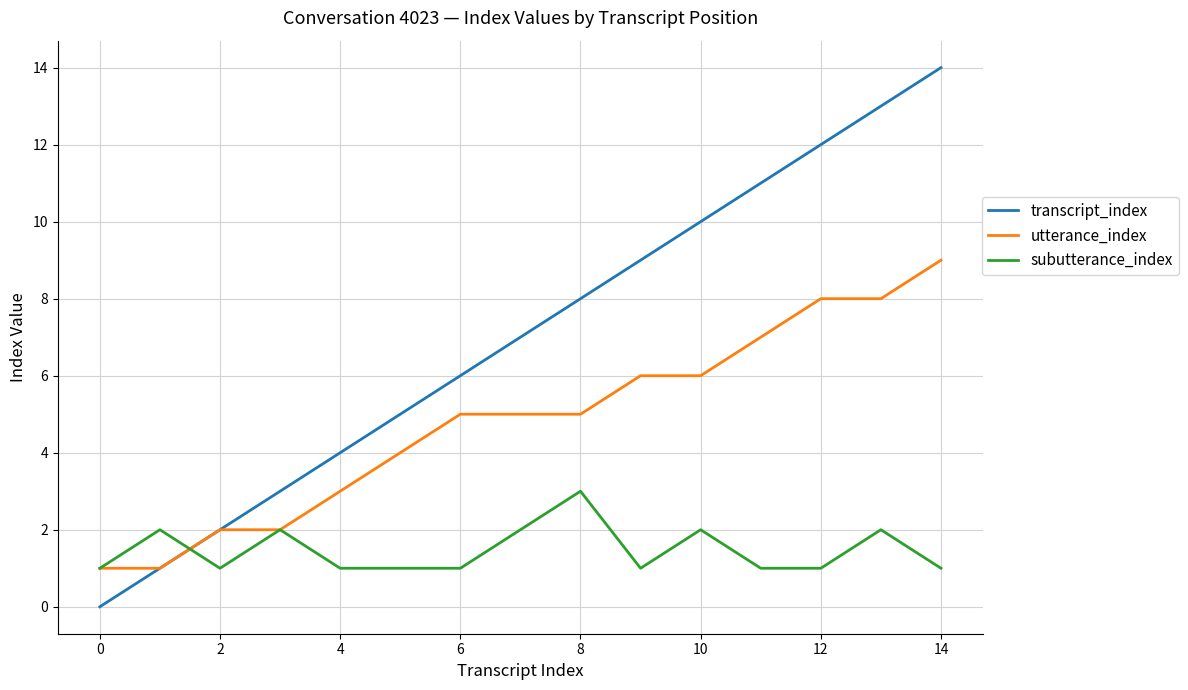

Reading left to right, list all the values displayed in this chart.

transcript_index: 0	1	2	3	4	5	6	7	8	9	10	11	12	13	14
utterance_index: 1	1	2	2	3	4	5	5	5	6	6	7	8	8	9
subutterance_index: 1	2	1	2	1	1	1	2	3	1	2	1	1	2	1